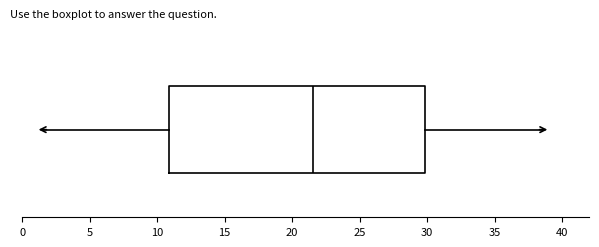

Where does the median line of the box sit on the x-axis? The values are not printed on the chart, so give them approximately, as read against the axis.

21.5